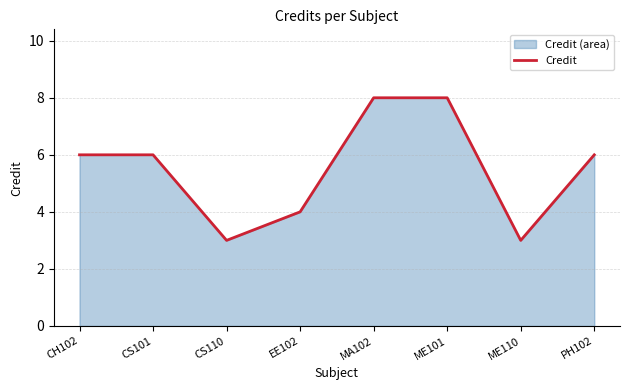

Does the chart have visible grid lines?

Yes